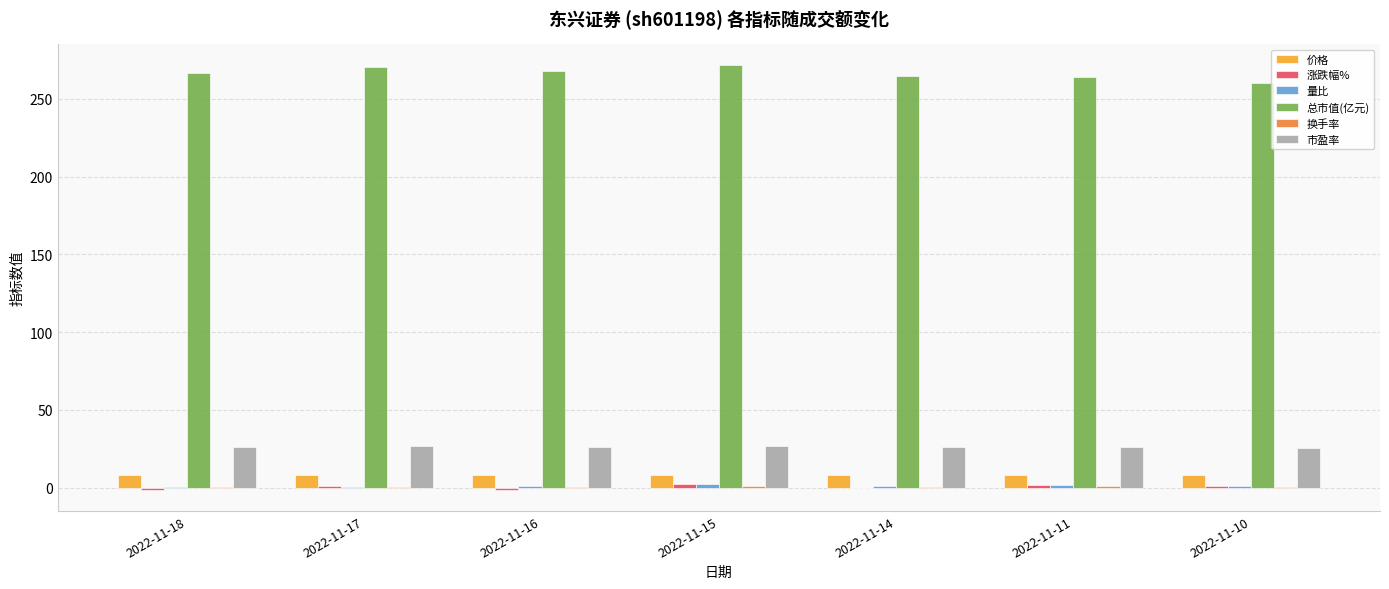

What is the maximum value shown in the chart?

271.5